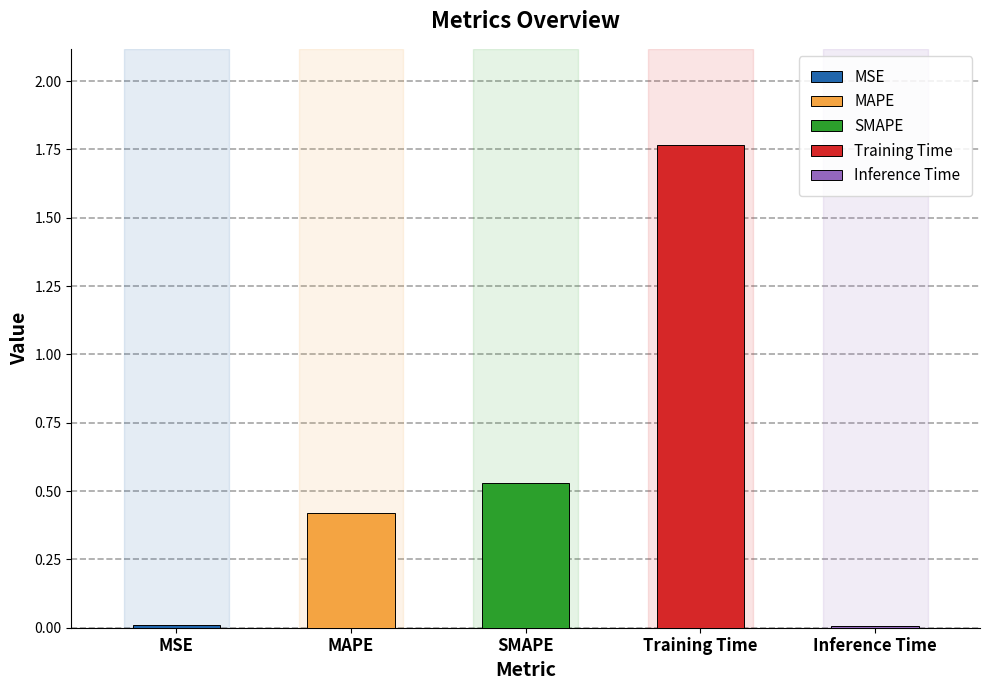

Rank the categories by value from lowest to highest.

Inference Time, MSE, MAPE, SMAPE, Training Time